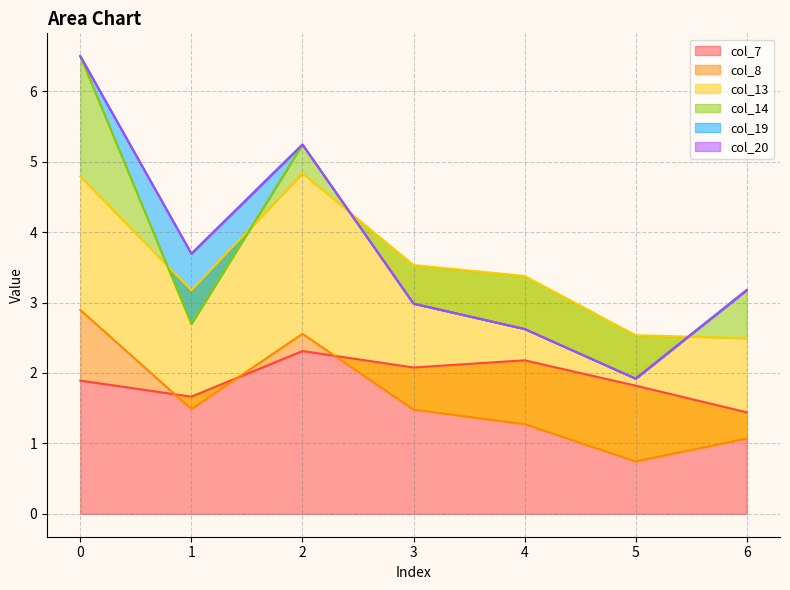

What are all the series names shown in the legend?

col_7, col_8, col_13, col_14, col_19, col_20